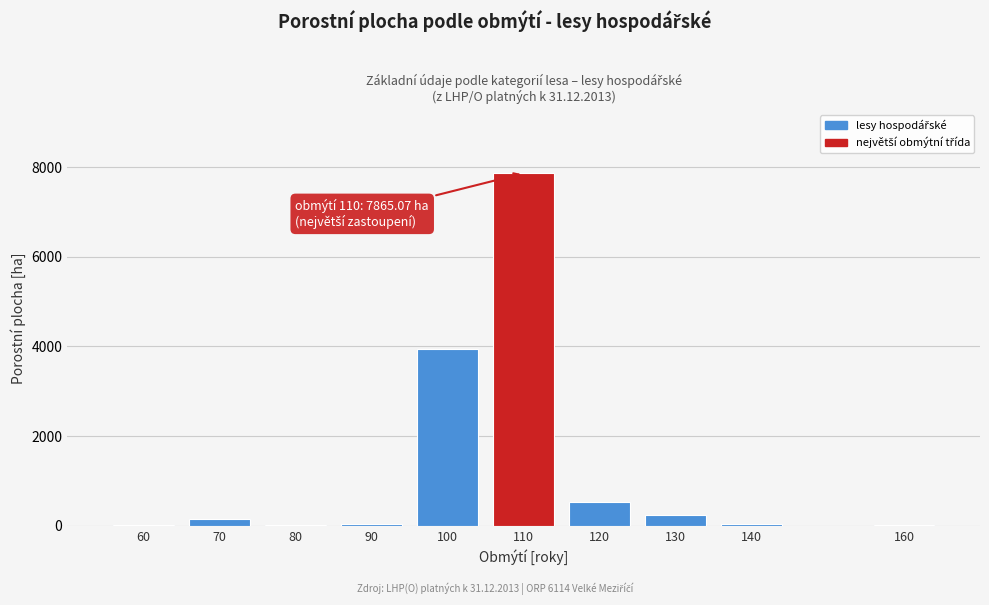

The value at 110 is 12112.8. True or false?

False